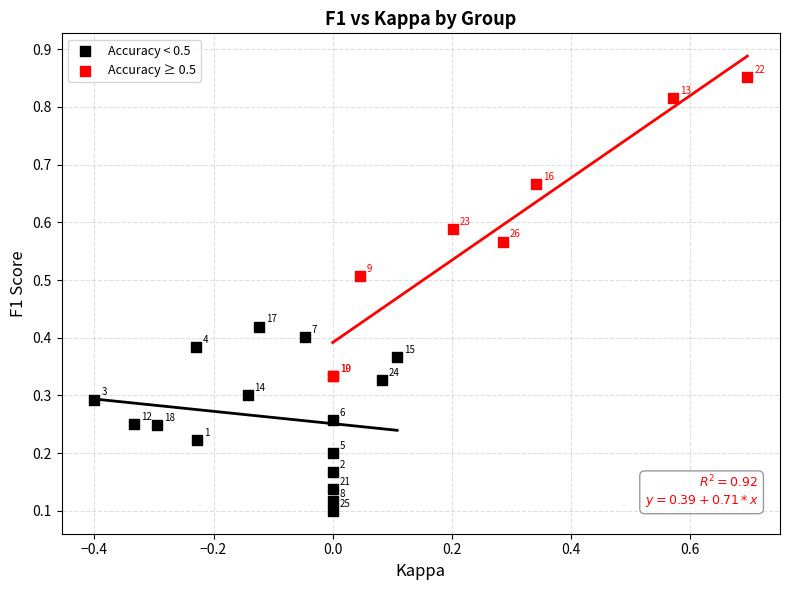

Which series has the widest spread of Y values?

Accuracy ≥ 0.5